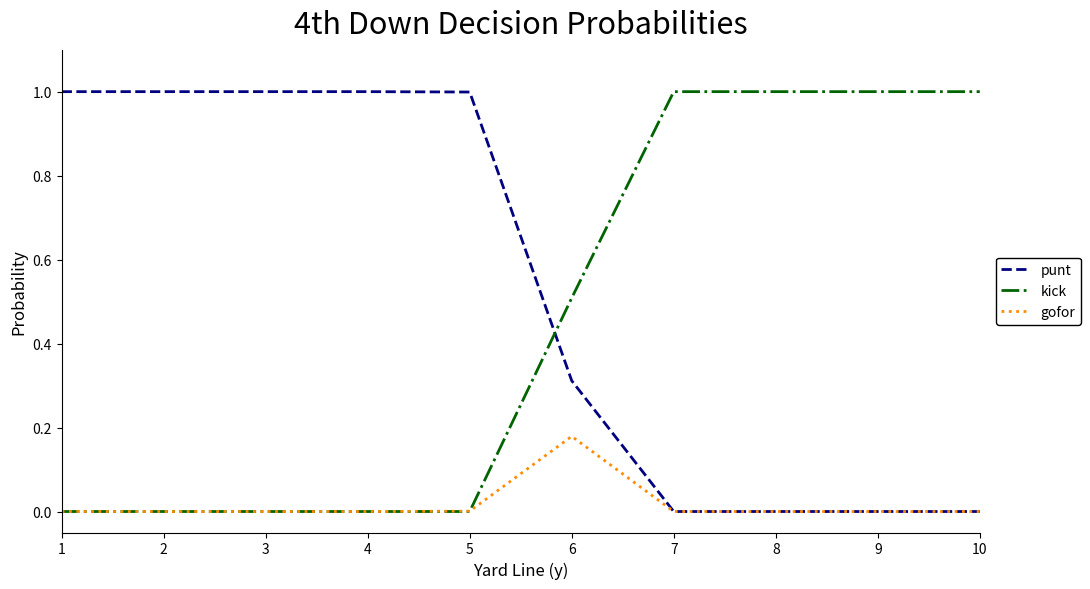

At how many categories does at least one series exceed 0?

10